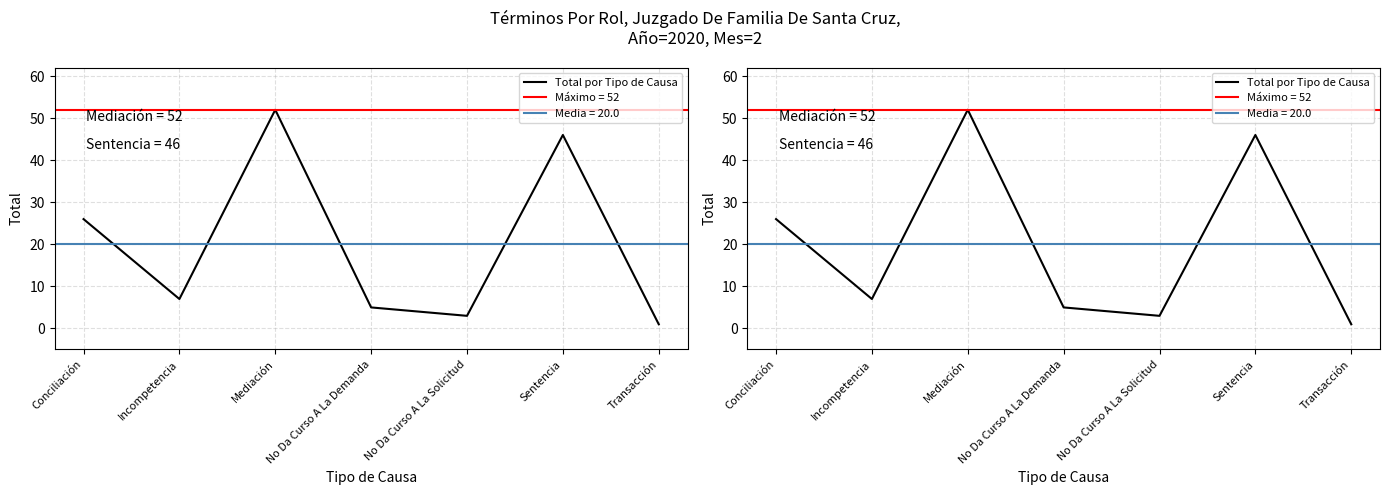

What is the label of the 1st point from the left?

Conciliación